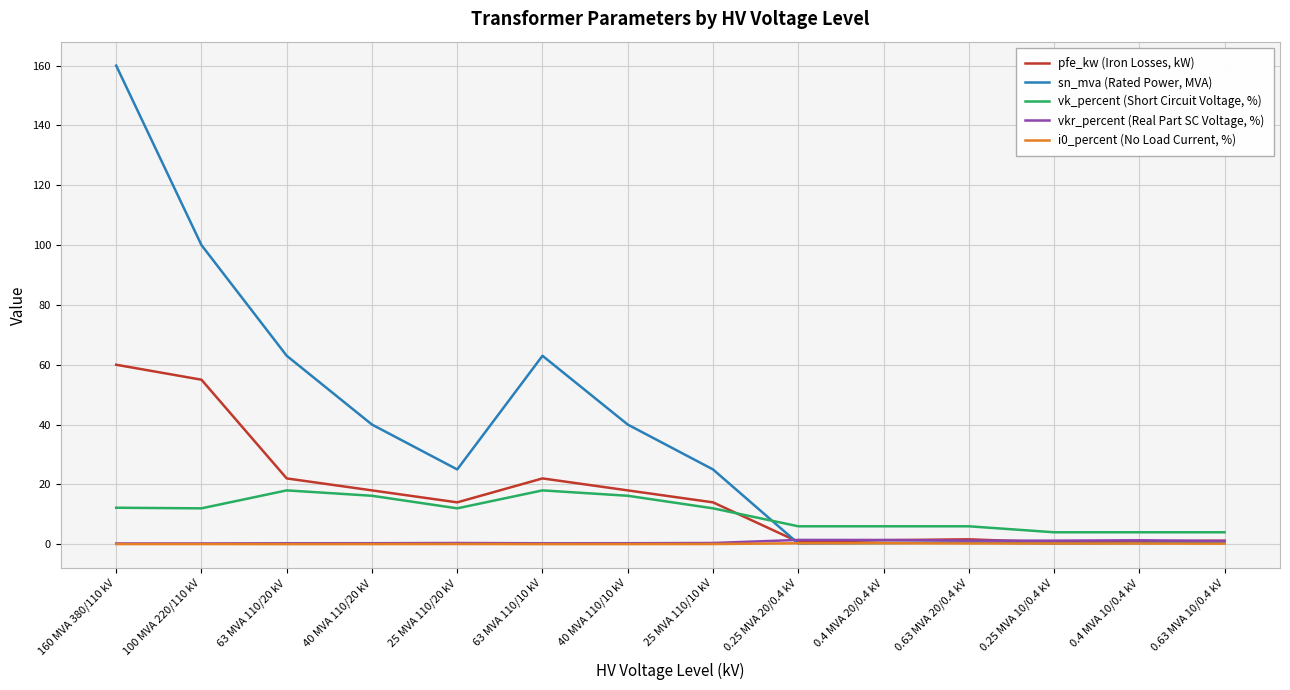

At which label does pfe_kw (Iron Losses, kW) first exceed 14?

160 MVA 380/110 kV